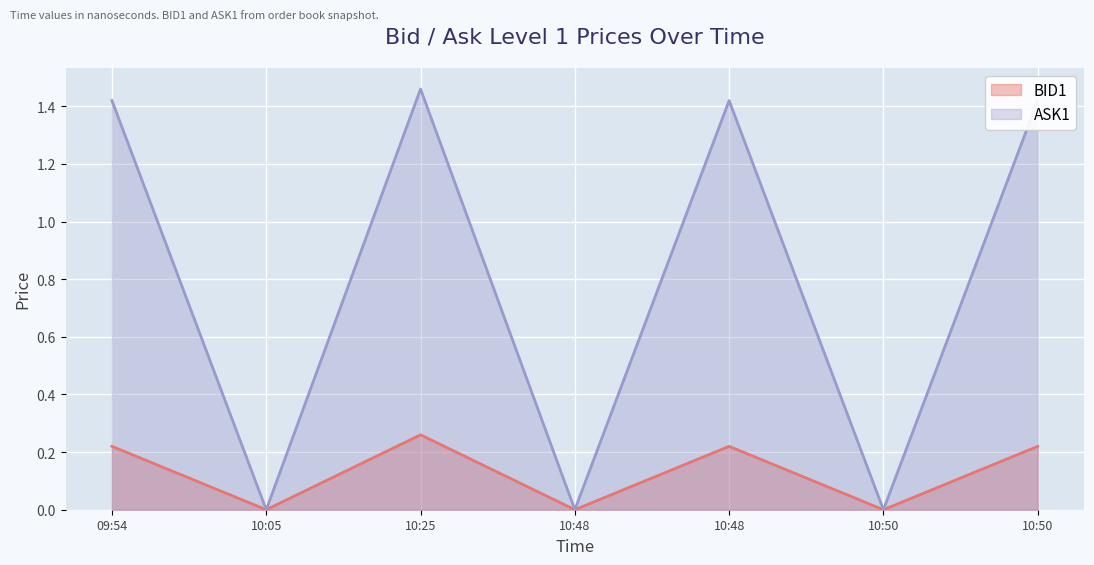

Reading right to left, extract all data points from this chart.

BID1: 10:50=0.2	10:50=0.0	10:48=0.2	10:48=0.0	10:25=0.3	10:05=0.0	09:54=0.2
ASK1: 10:50=1.4	10:50=0.0	10:48=1.4	10:48=0.0	10:25=1.5	10:05=0.0	09:54=1.4